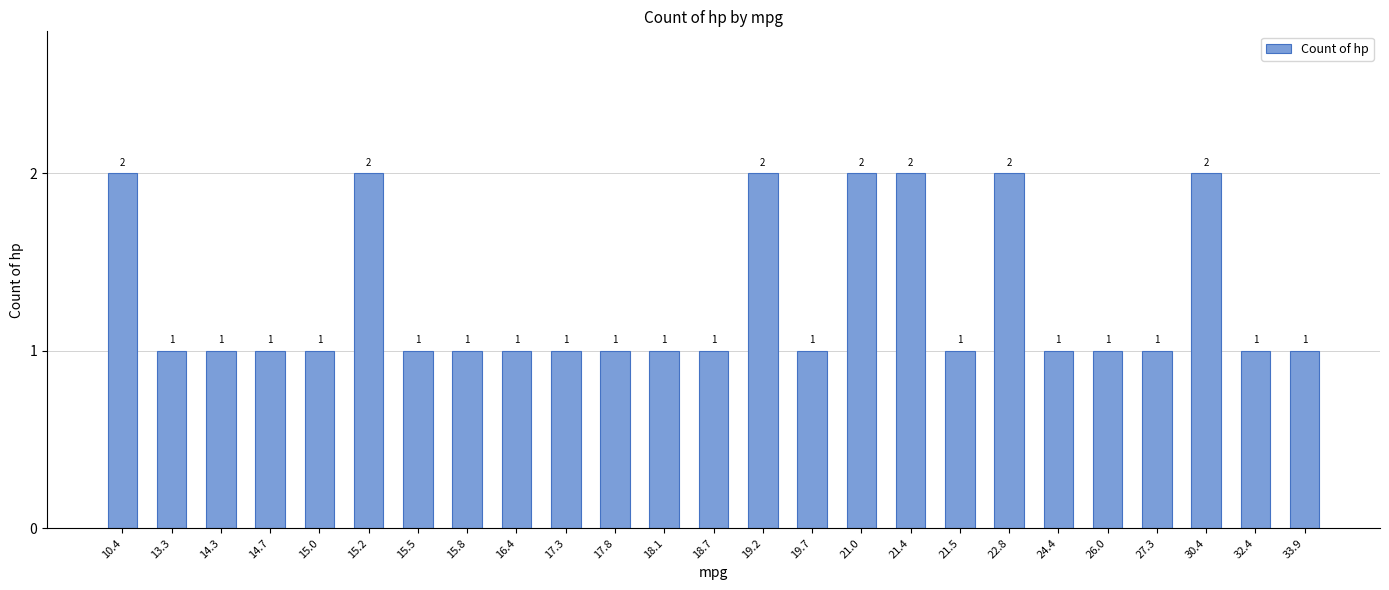

Reading left to right, extract all data points from this chart.

2	1	1	1	1	2	1	1	1	1	1	1	1	2	1	2	2	1	2	1	1	1	2	1	1